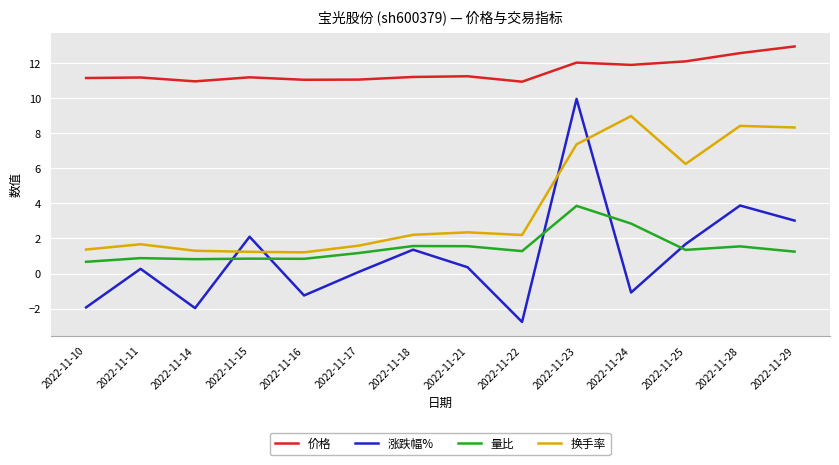

At which category is the sum across all series the highest?

2022-11-23